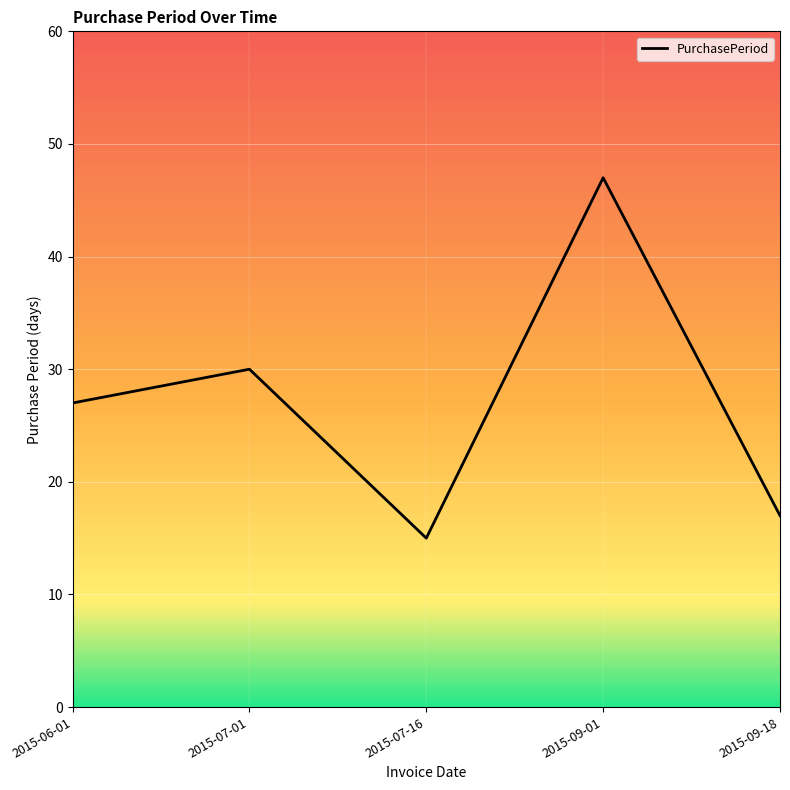

How many interior local peaks (higher than both neighbors) does the data have?

2